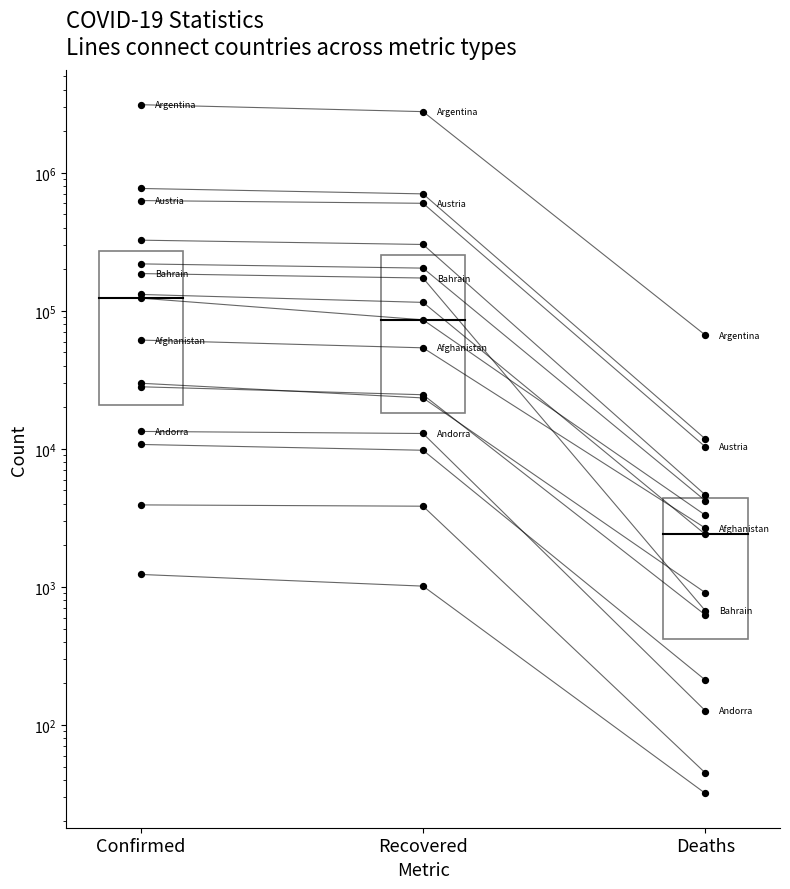

Which has a higher value, Recovered or Deaths?

Recovered